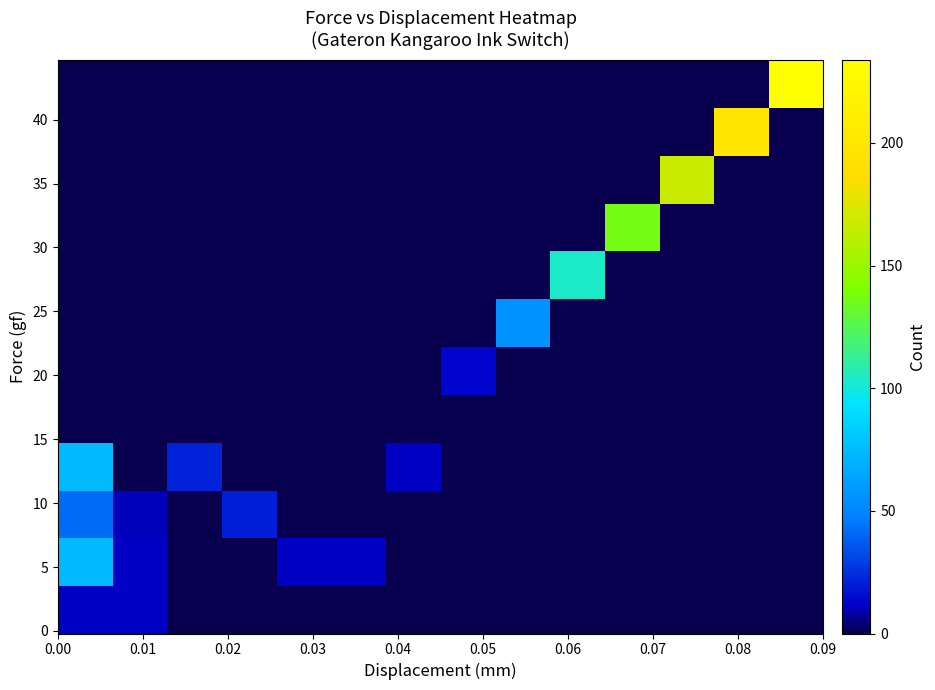

How many distinct data groups are displayed?

12